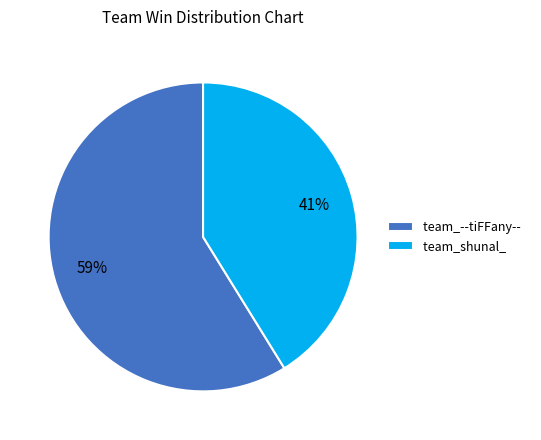

Between team_--tiFFany-- and team_shunal_, which is larger?

team_--tiFFany--